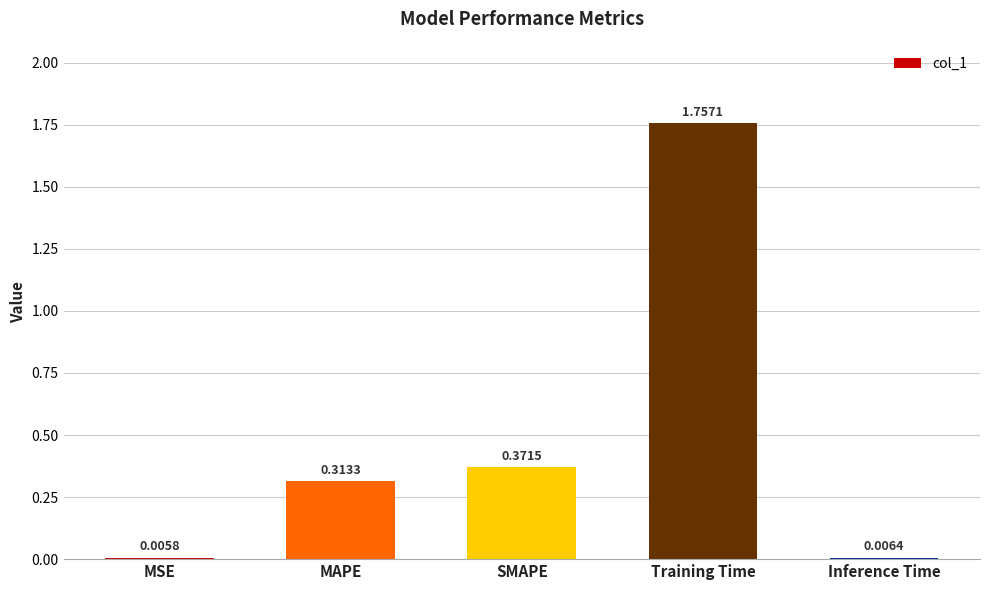

At which label is the value closest to 0?

MSE